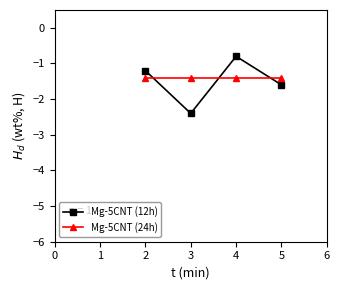

What is the average value of the Mg-5CNT (24h) series?

-1.4